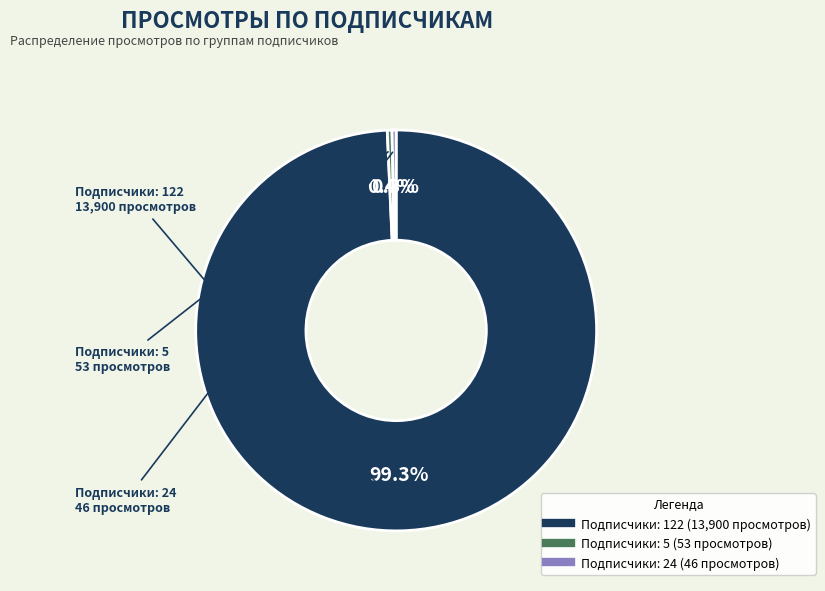

To the nearest percent, what is the average slice percentage?

33%